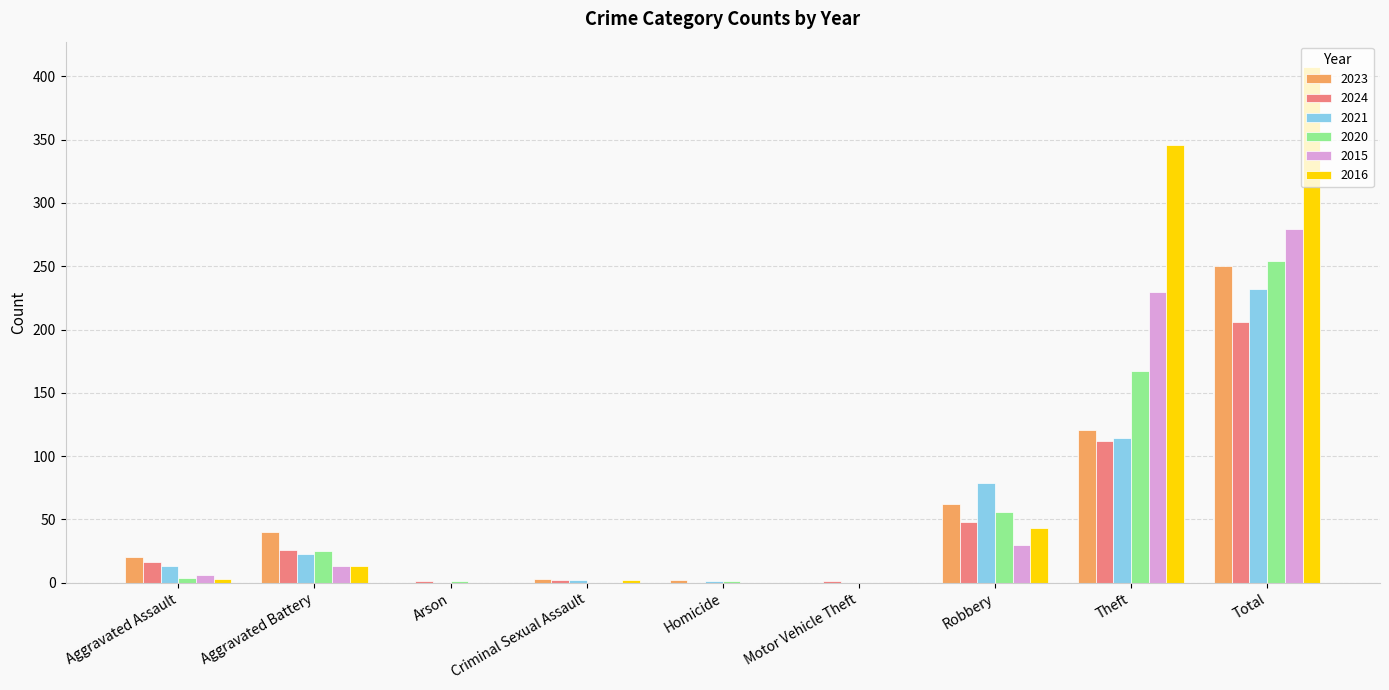

At which category does the chart reach its peak across all series?

Total